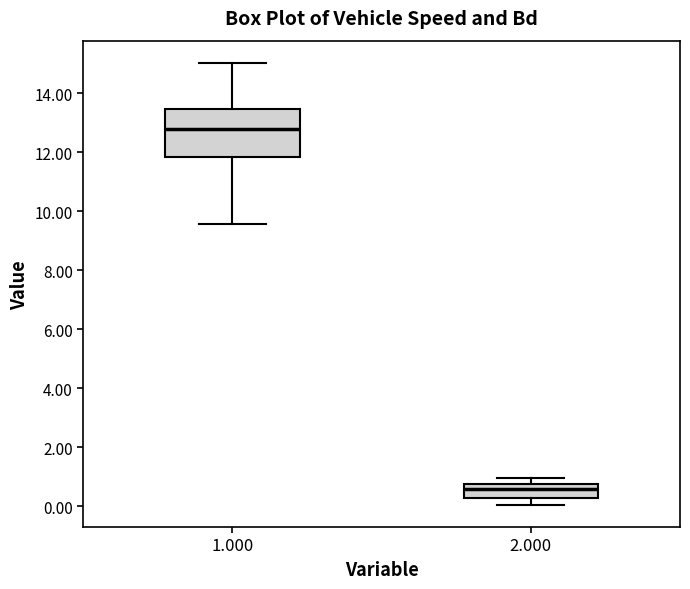

Which box is the tallest, from its lower edge to its upper edge?

1.000